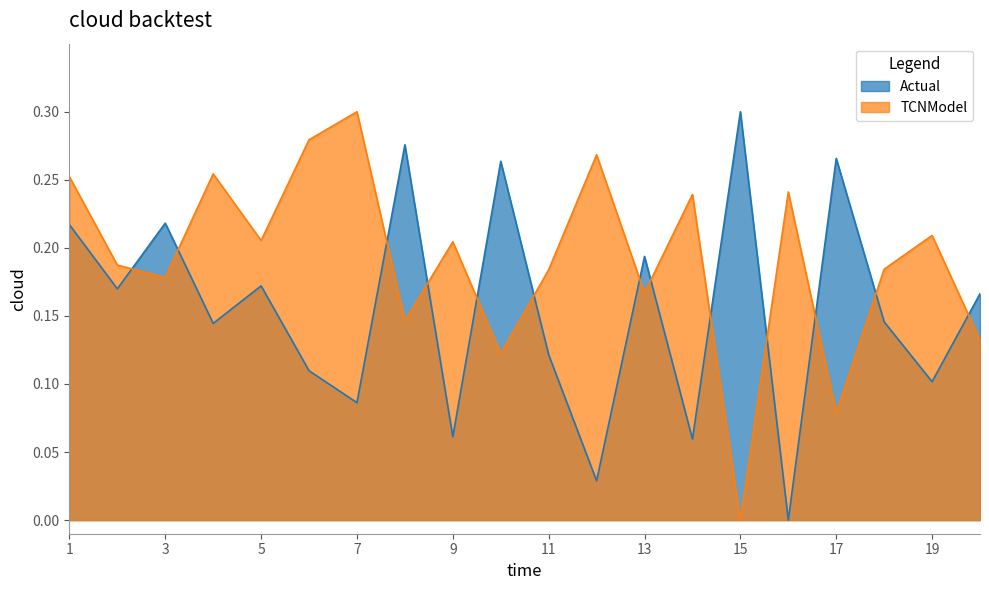

At how many categories does at least one series exceed 0?

20